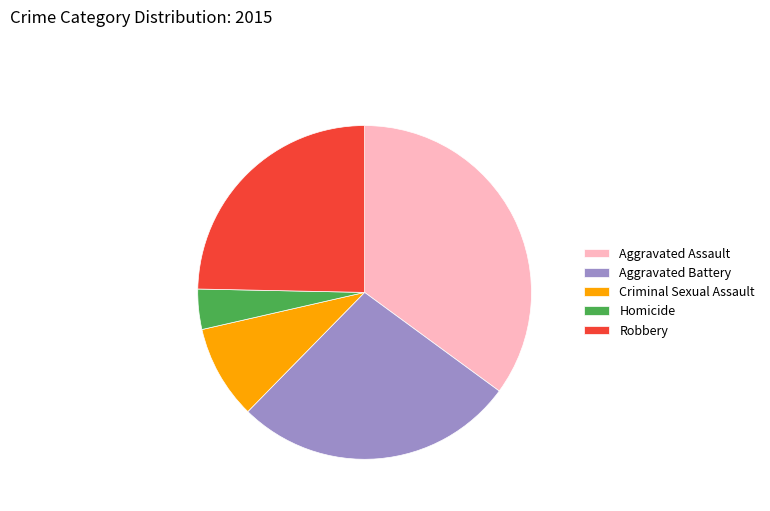

Is there any slice that represents more than half of the pie?

No